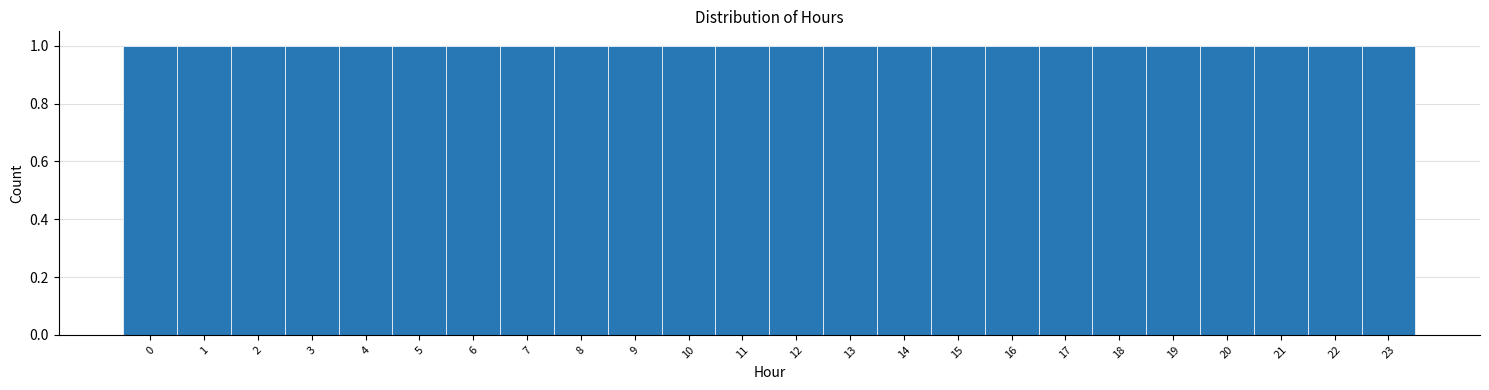

Reading left to right, list every bar in this chart as the range it spans on the x-axis followed by its height. The values are not printed on the chart, so give them approximately, as read against the axis.

-0.5 to 0.5: 1
0.5 to 1.5: 1
1.5 to 2.5: 1
2.5 to 3.5: 1
3.5 to 4.5: 1
4.5 to 5.5: 1
5.5 to 6.5: 1
6.5 to 7.5: 1
7.5 to 8.5: 1
8.5 to 9.5: 1
9.5 to 10.5: 1
10.5 to 11.5: 1
11.5 to 12.5: 1
12.5 to 13.5: 1
13.5 to 14.5: 1
14.5 to 15.5: 1
15.5 to 16.5: 1
16.5 to 17.5: 1
17.5 to 18.5: 1
18.5 to 19.5: 1
19.5 to 20.5: 1
20.5 to 21.5: 1
21.5 to 22.5: 1
22.5 to 23.5: 1